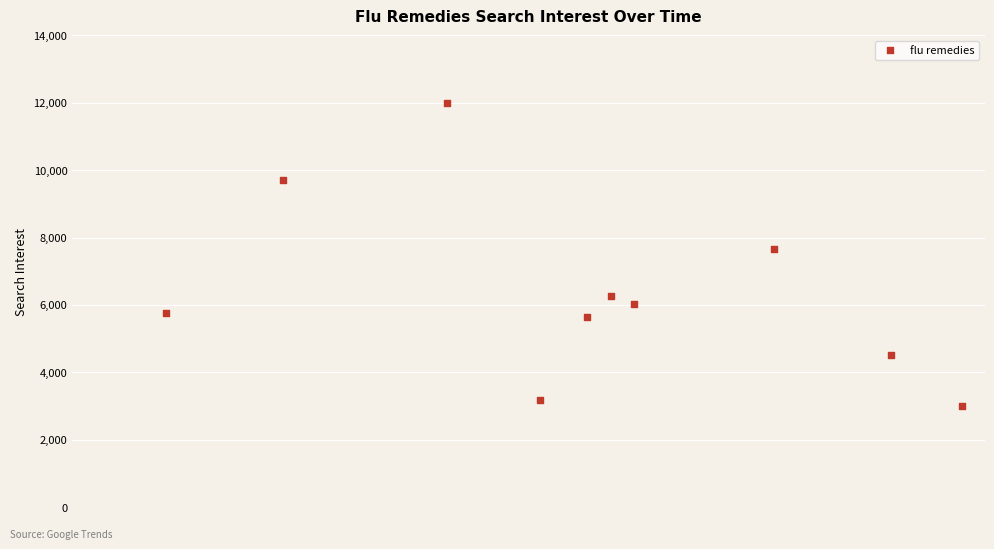

What is the range of X values (max minus min)?

238.0